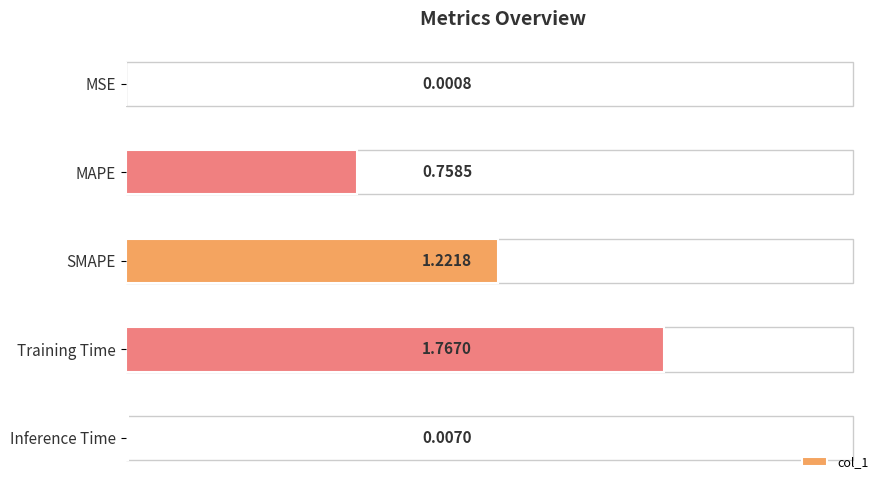

Which category has the highest value across all series?

Training Time